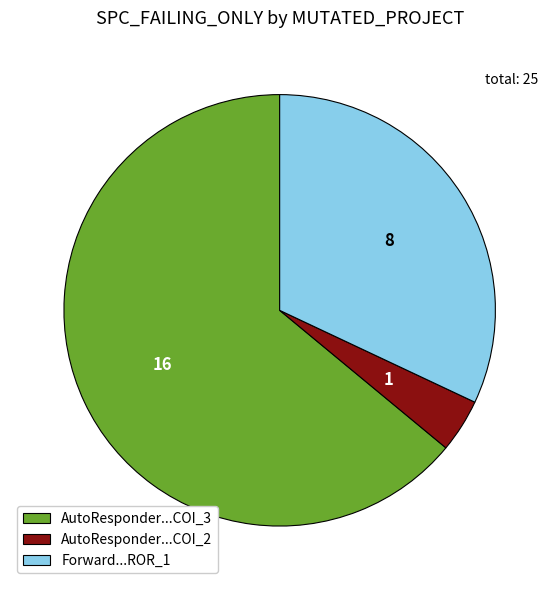

Do AutoResponder...COI_2 and AutoResponder...COI_3 together represent more than half of the pie?

Yes